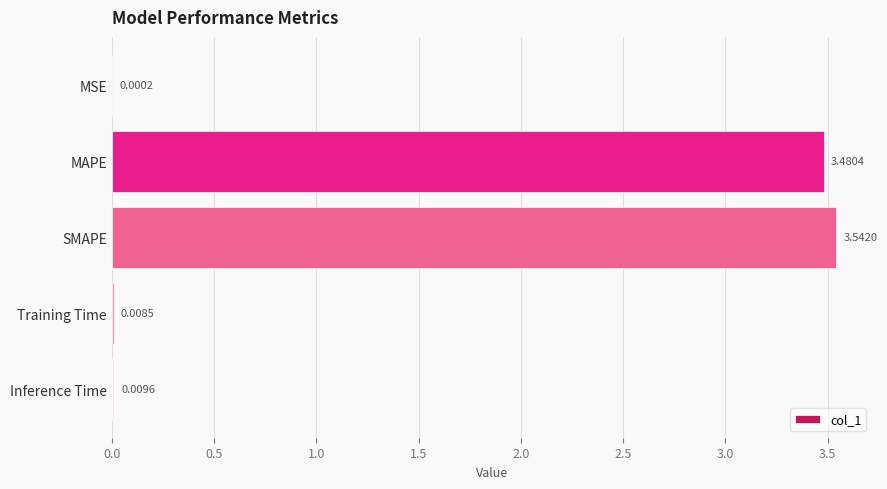

What is the sum of all values?

7.0